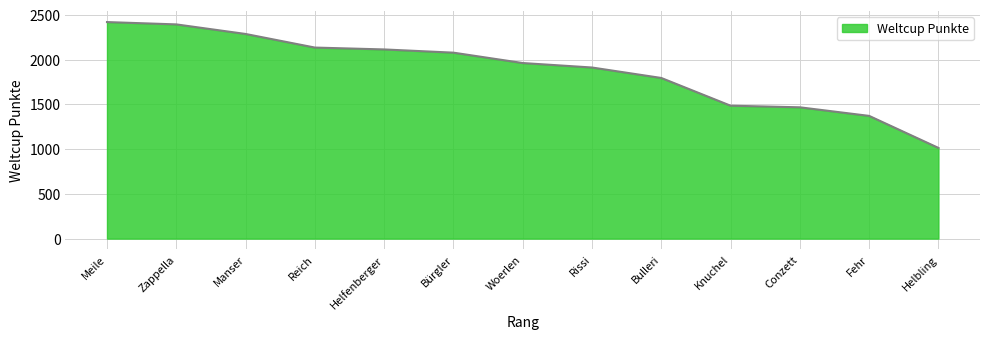

How many values are below 1963?

6